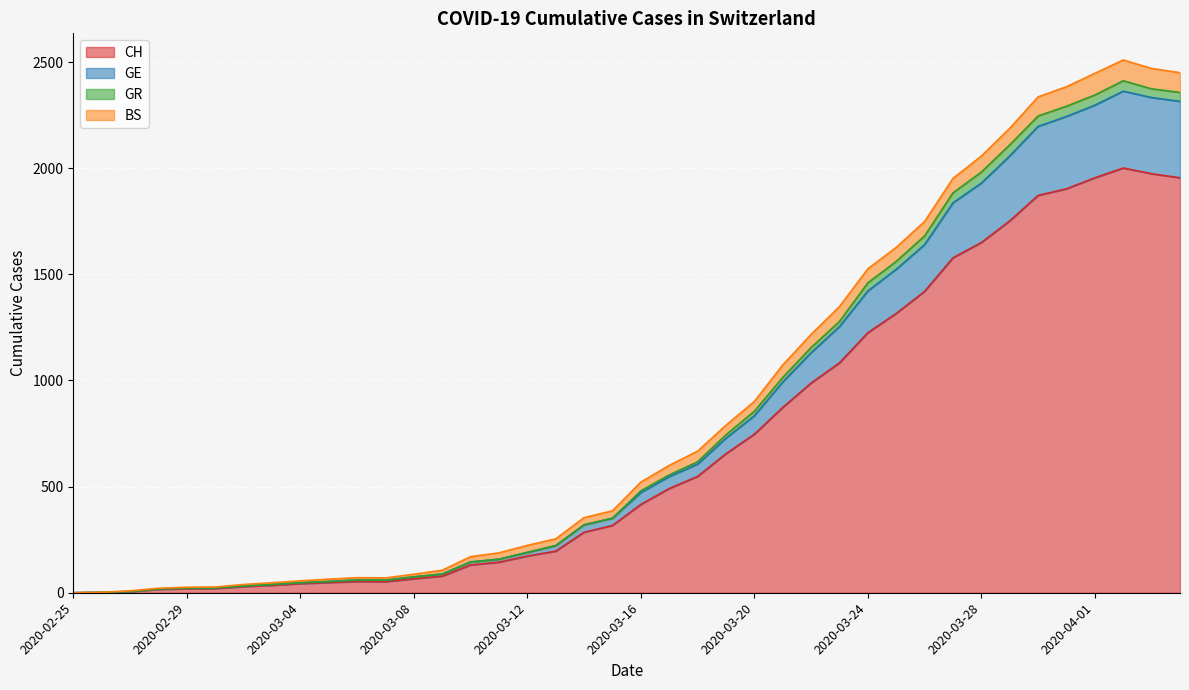

List the labels in order of GR value, largest first.

2020-04-02, 2020-04-03, 2020-04-04, 2020-04-01, 2020-03-31, 2020-03-30, 2020-03-29, 2020-03-28, 2020-03-27, 2020-03-26, 2020-03-25, 2020-03-24, 2020-03-23, 2020-03-22, 2020-03-21, 2020-03-20, 2020-03-19, 2020-03-18, 2020-03-17, 2020-03-16, 2020-03-15, 2020-03-14, 2020-03-13, 2020-03-12, 2020-03-11, 2020-03-10, 2020-03-09, 2020-03-08, 2020-03-06, 2020-03-07, 2020-03-05, 2020-03-04, 2020-03-03, 2020-03-02, 2020-03-01, 2020-02-29, 2020-02-28, 2020-02-27, 2020-02-26, 2020-02-25